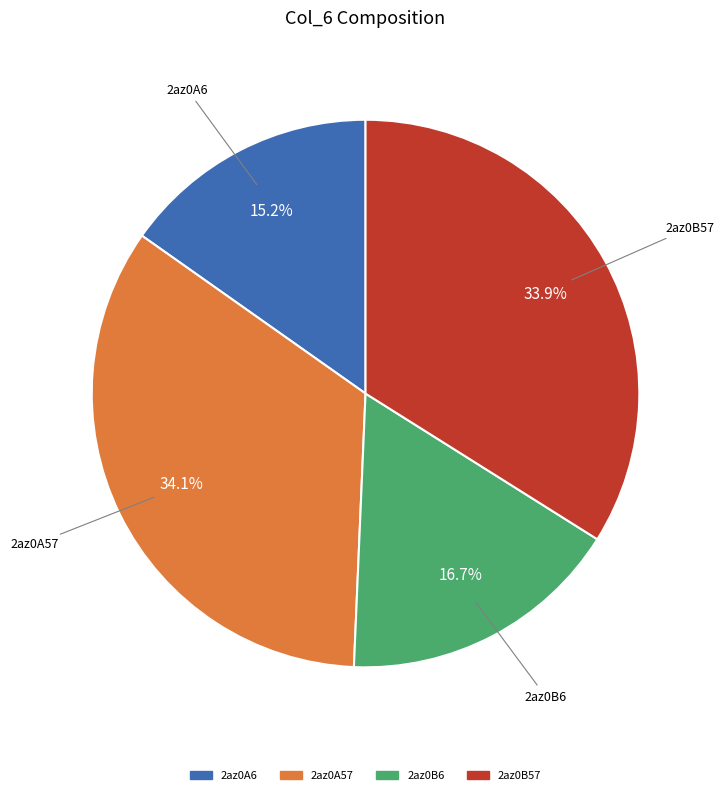

To the nearest percent, what is the difference between the largest and smallest slice percentages?

19%